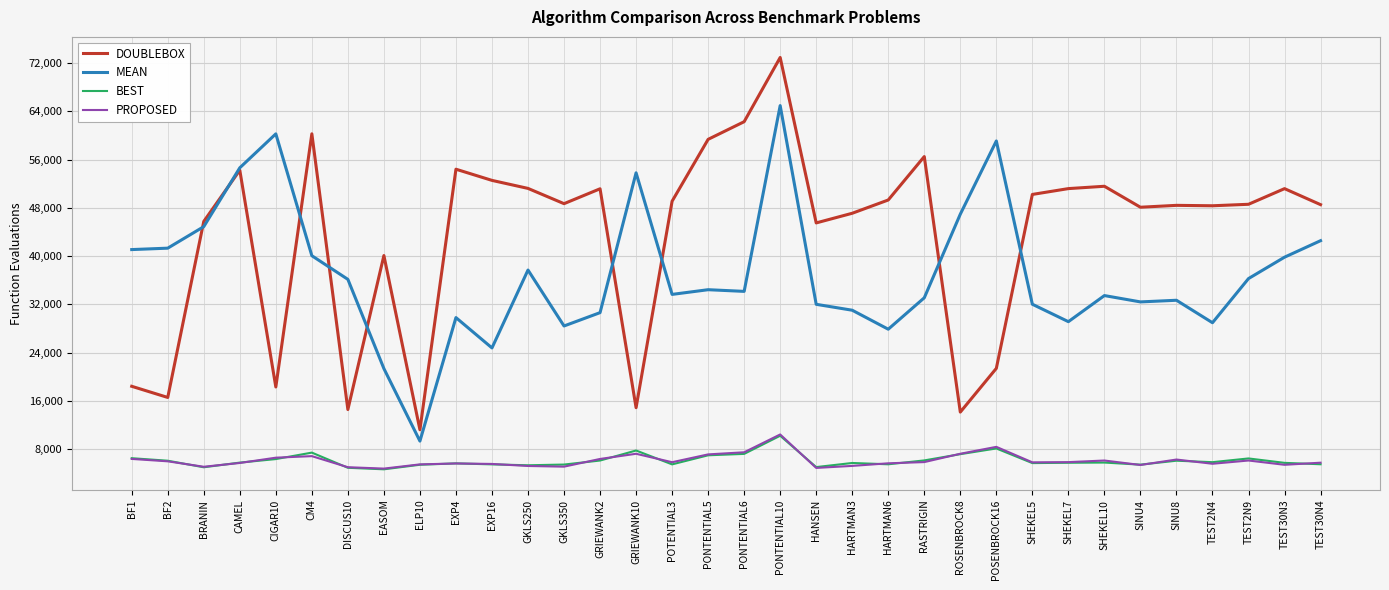

What is the sum of all PROPOSED values?

207179